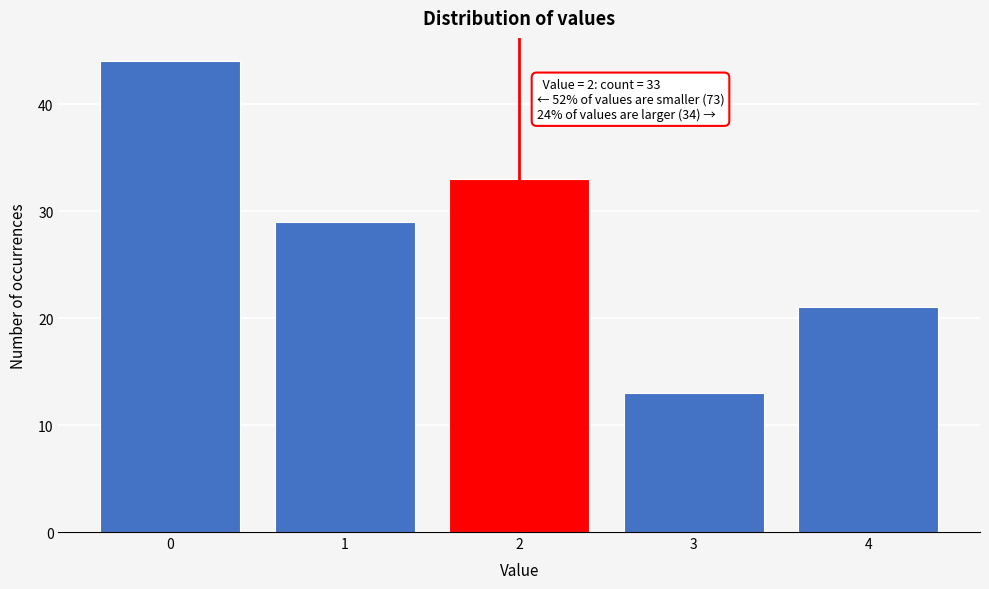

Reading left to right, what are all the values shown in this chart?

44	29	33	13	21